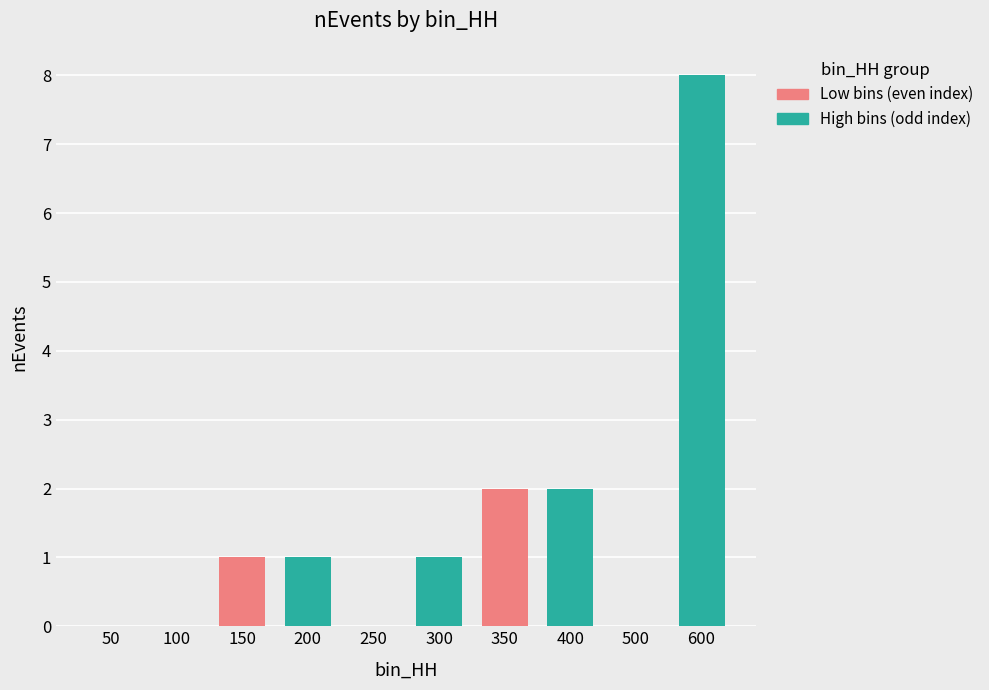

What is the sum of all values?

15